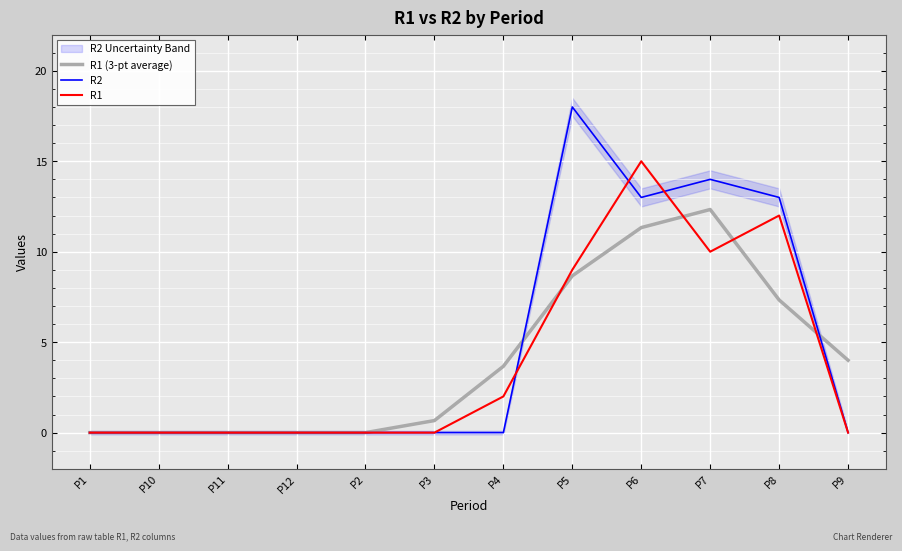

True or false: R1 has more than 2 points higher than both neighbors.

False